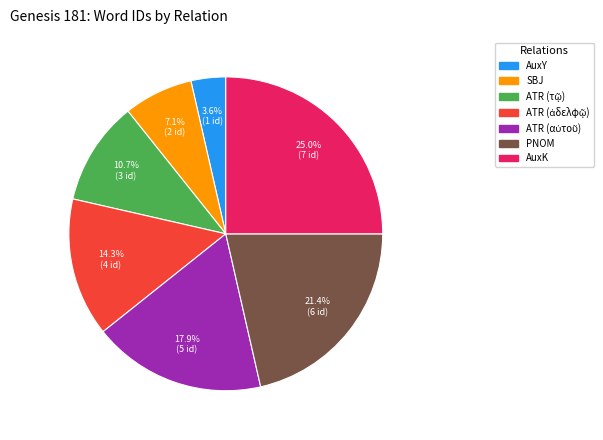

What percentage do AuxK and SBJ together represent?

32.1%